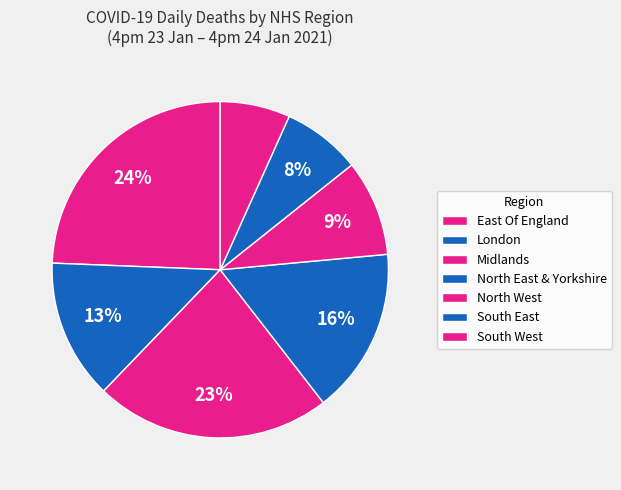

To the nearest percent, what is the difference between the largest and smallest slice percentages?

18%